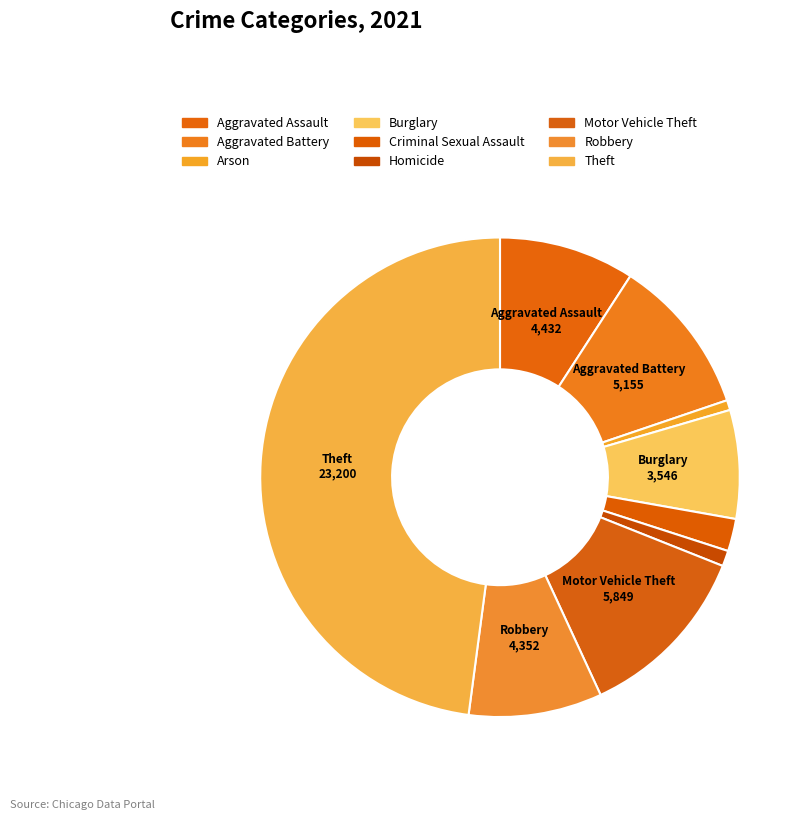

Approximately how many times larger is the value at Aggravated Battery compared to Arson?

15.8